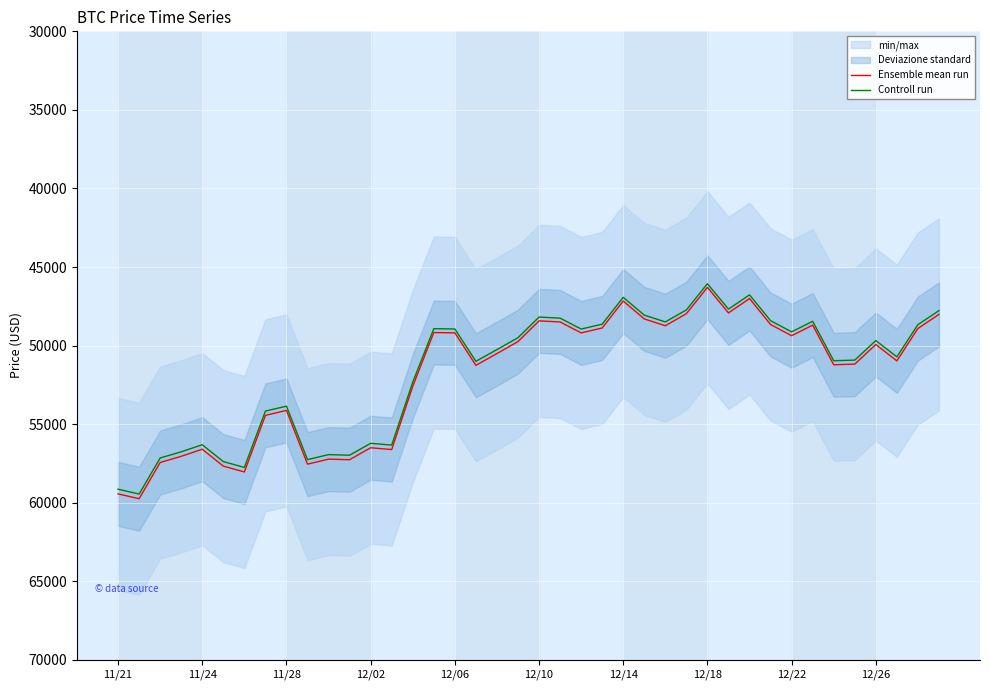

Reading left to right, list all the values displayed in this chart.

Ensemble mean run: 59441.0	59749.0	57443.0	57049.0	56597.0	57674.0	58047.0	54444.0	54128.0	57548.0	57229.0	57265.0	56505.0	56619.0	52591.0	49173.0	49191.0	51259.0	50510.0	49748.0	48429.0	48497.0	49195.0	48883.0	47167.0	48305.0	48738.0	47971.0	46296.0	47922.0	47007.0	48662.0	49373.0	48699.0	51222.0	51182.0	49932.0	50974.0	48914.0	48015.0
Controll run: 59143.8	59450.3	57155.8	56763.8	56314.0	57385.6	57756.8	54171.8	53857.4	57260.3	56942.9	56978.7	56222.5	56335.9	52328.0	48927.1	48945.0	51002.7	50257.4	49499.3	48186.9	48254.5	48949.0	48638.6	46931.2	48063.5	48494.3	47731.1	46064.5	47682.4	46772.0	48418.7	49126.1	48455.5	50965.9	50926.1	49682.3	50719.1	48669.4	47774.9